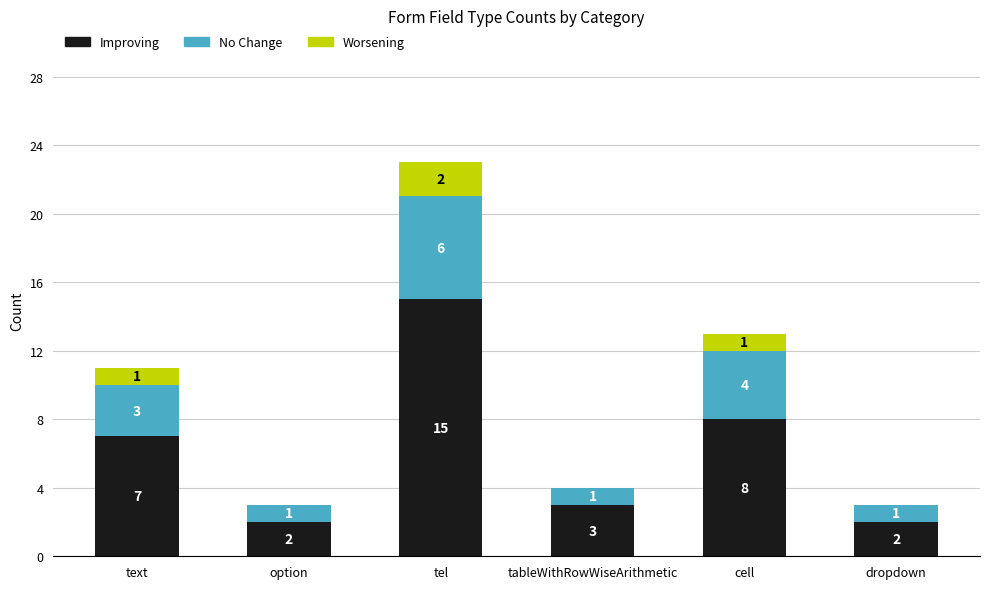

Are the bars grouped side by side (vs. stacked)?

No